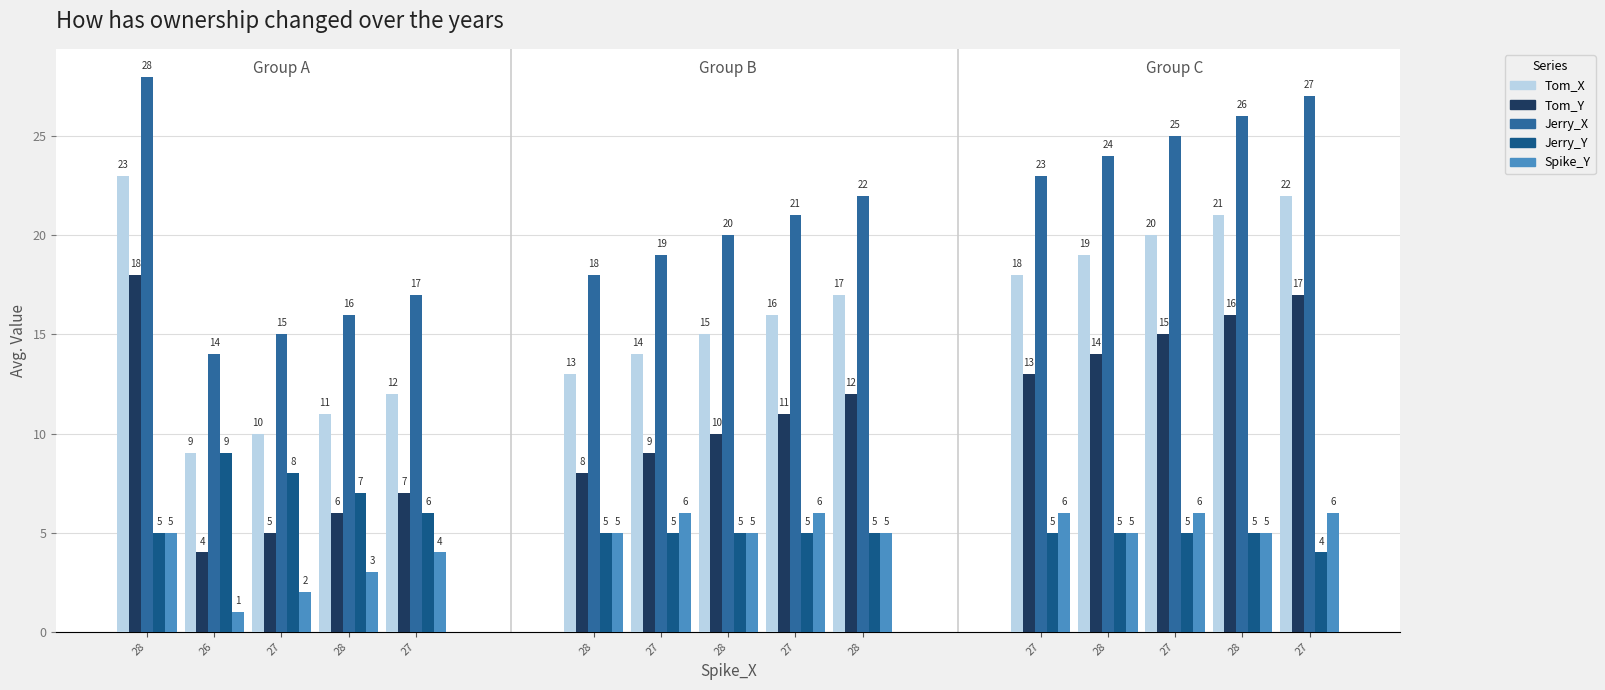

Is the value of Tom_X at 28 greater than the value of Tom_Y at 27?

Yes